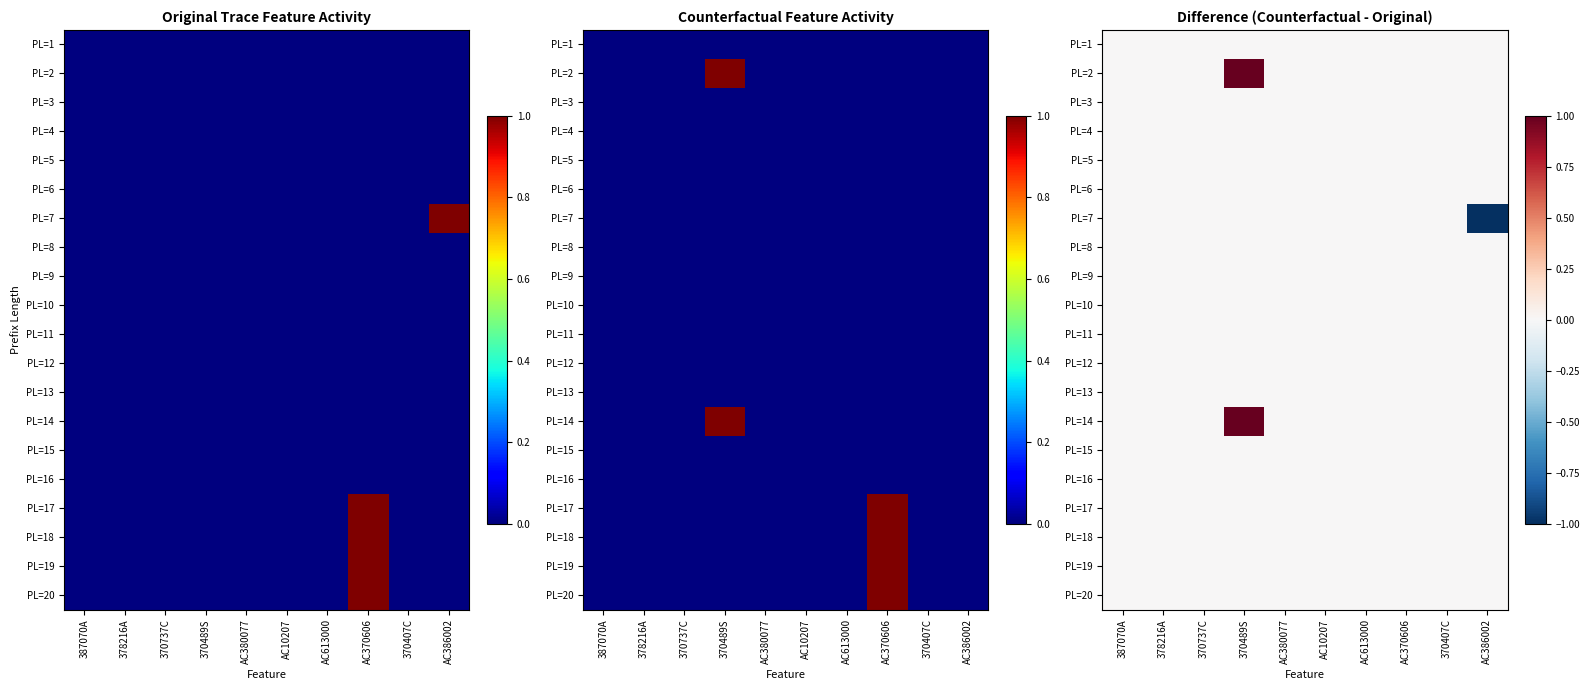

At how many categories does at least one series exceed 0?

1